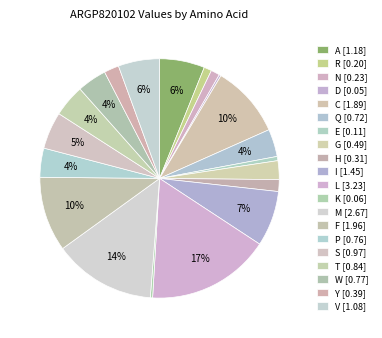

How many segments does this pie chart have?

20